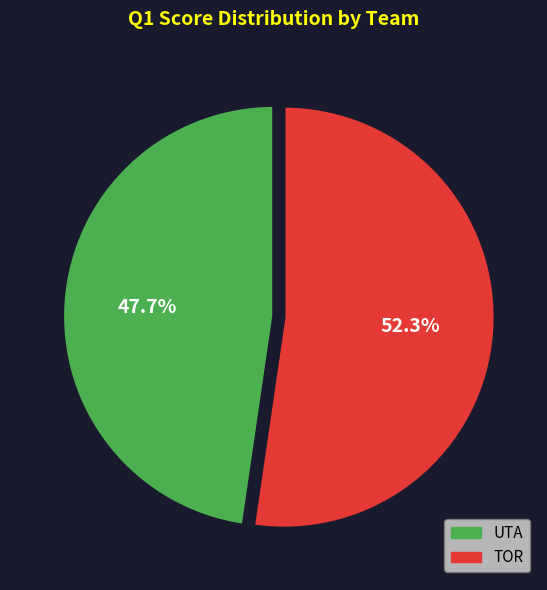

How many segments does this pie chart have?

2